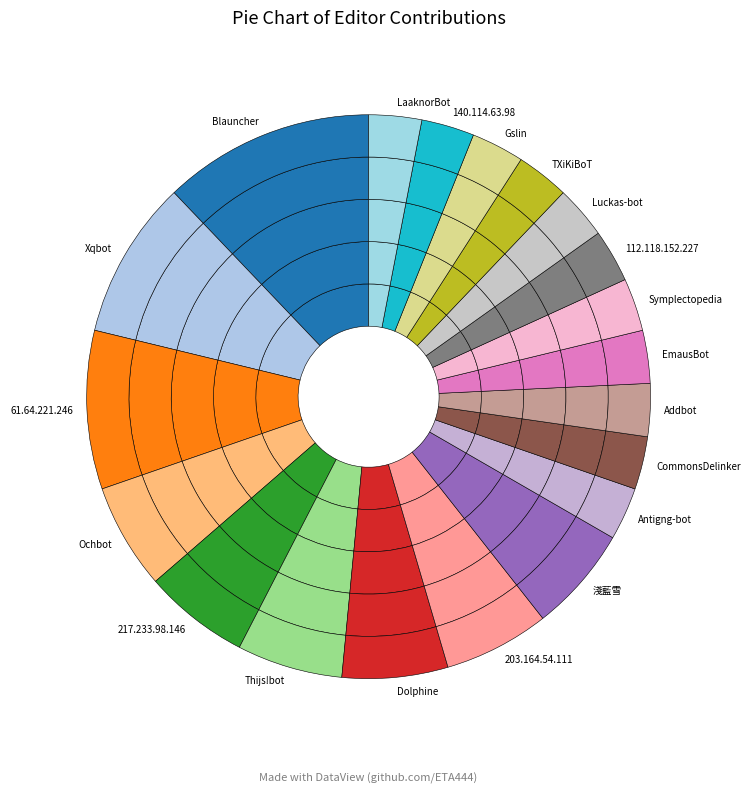

To the nearest percent, what is the average slice percentage?

5%